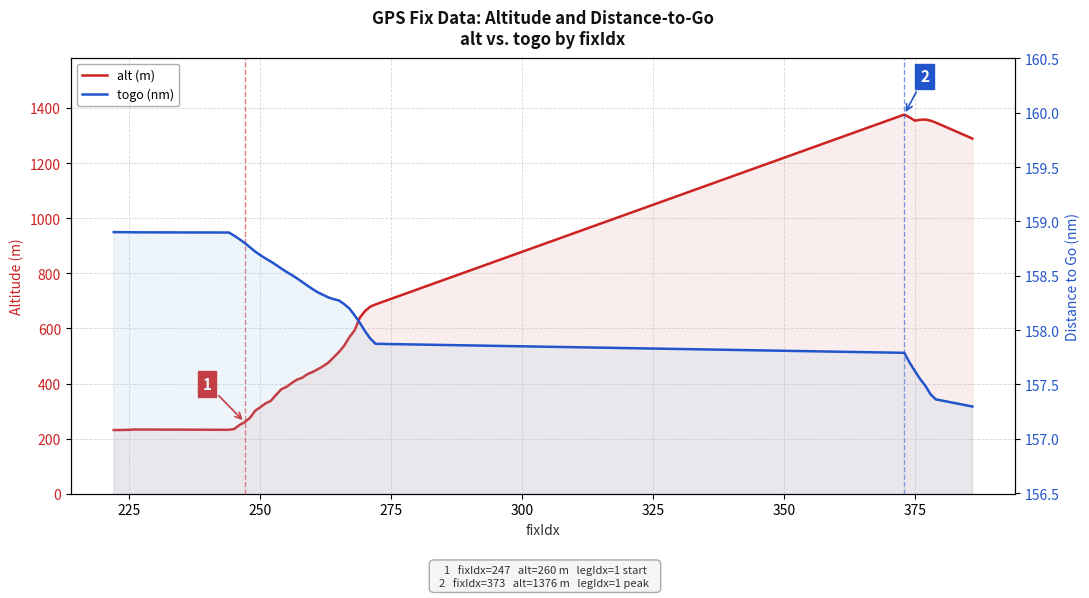

True or false: alt (m) has a value of 184.8 at 29.

False